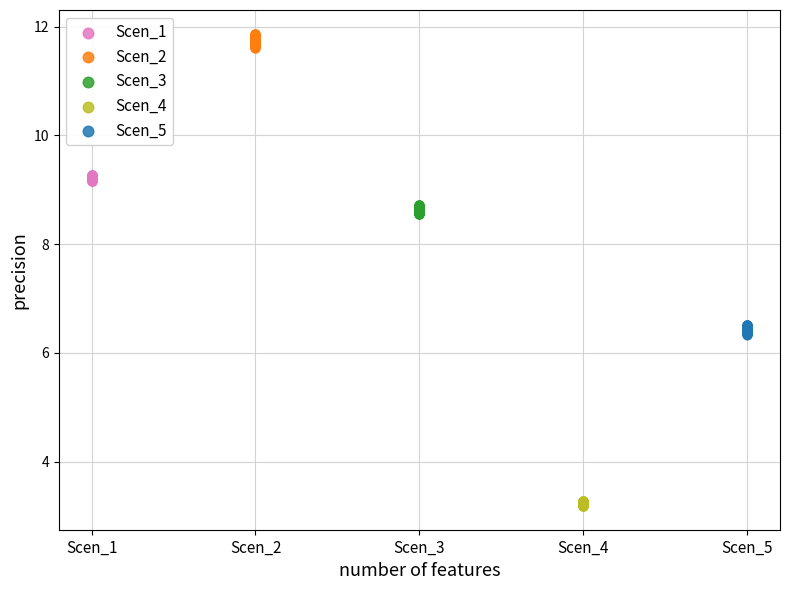

Which series reaches the maximum Y coordinate?

Scen_2